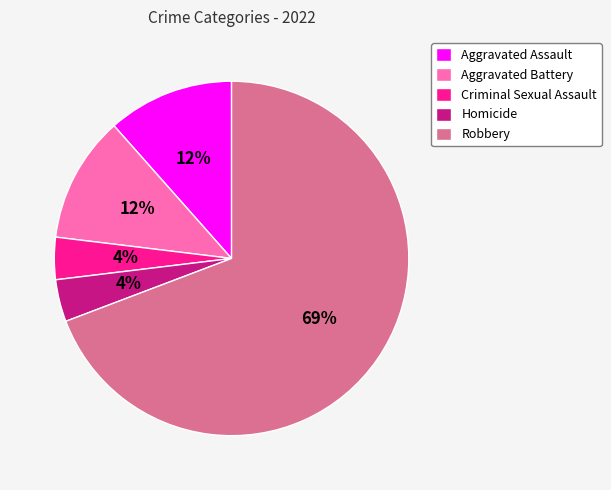

To the nearest percent, what portion does Criminal Sexual Assault represent?

4%